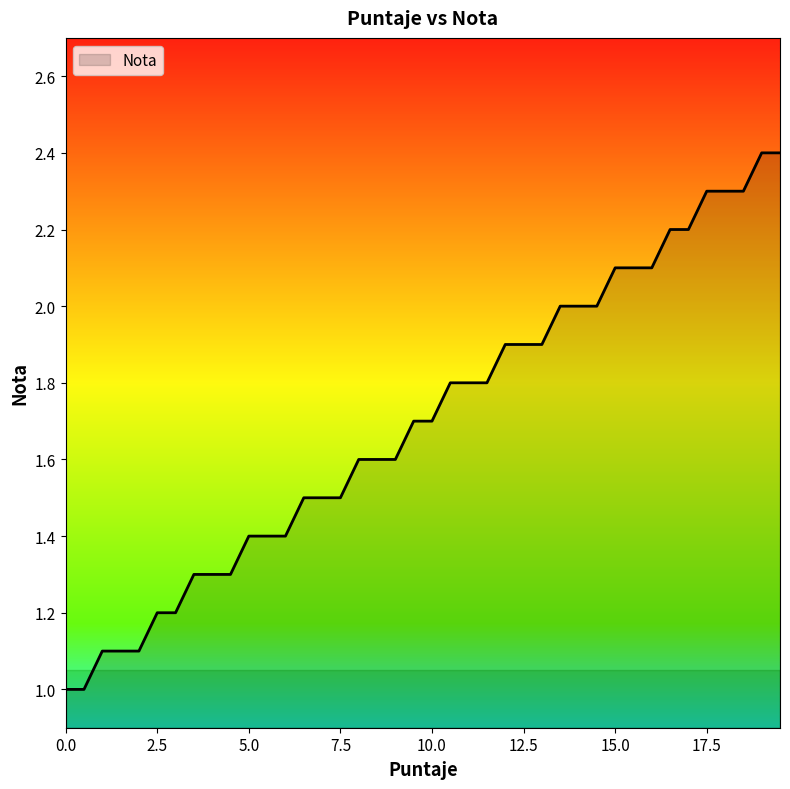

What is the greatest value displayed?

2.4